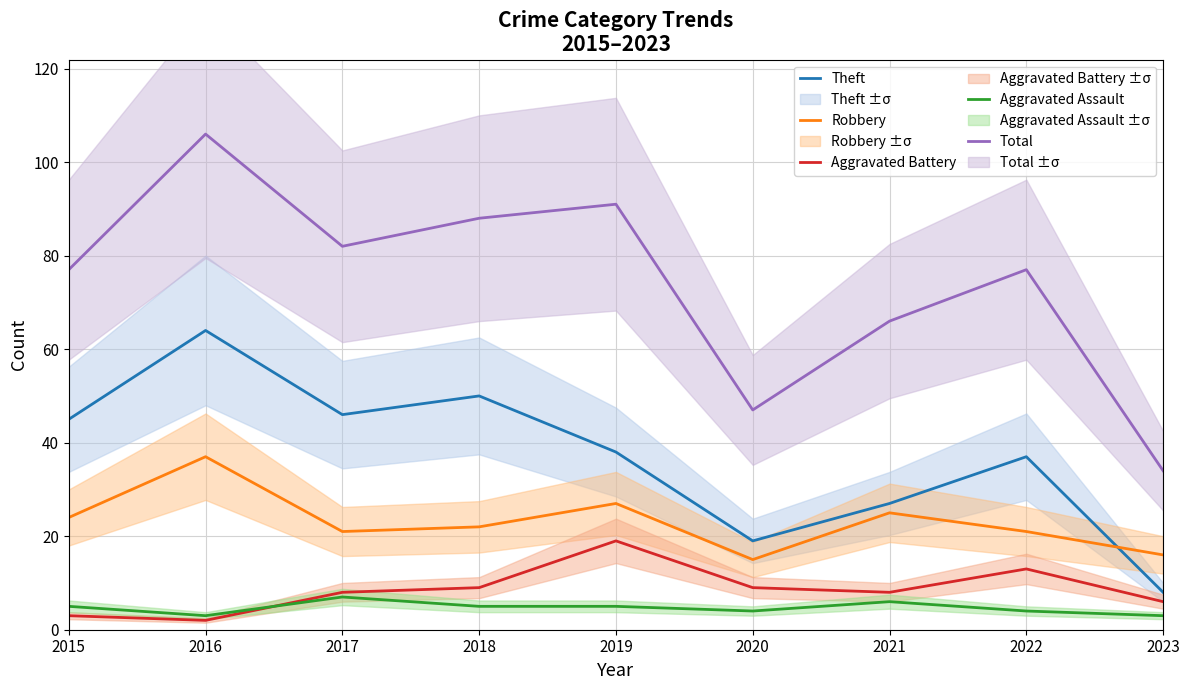

What is the difference between the maximum and second lowest values in the Theft series?

45